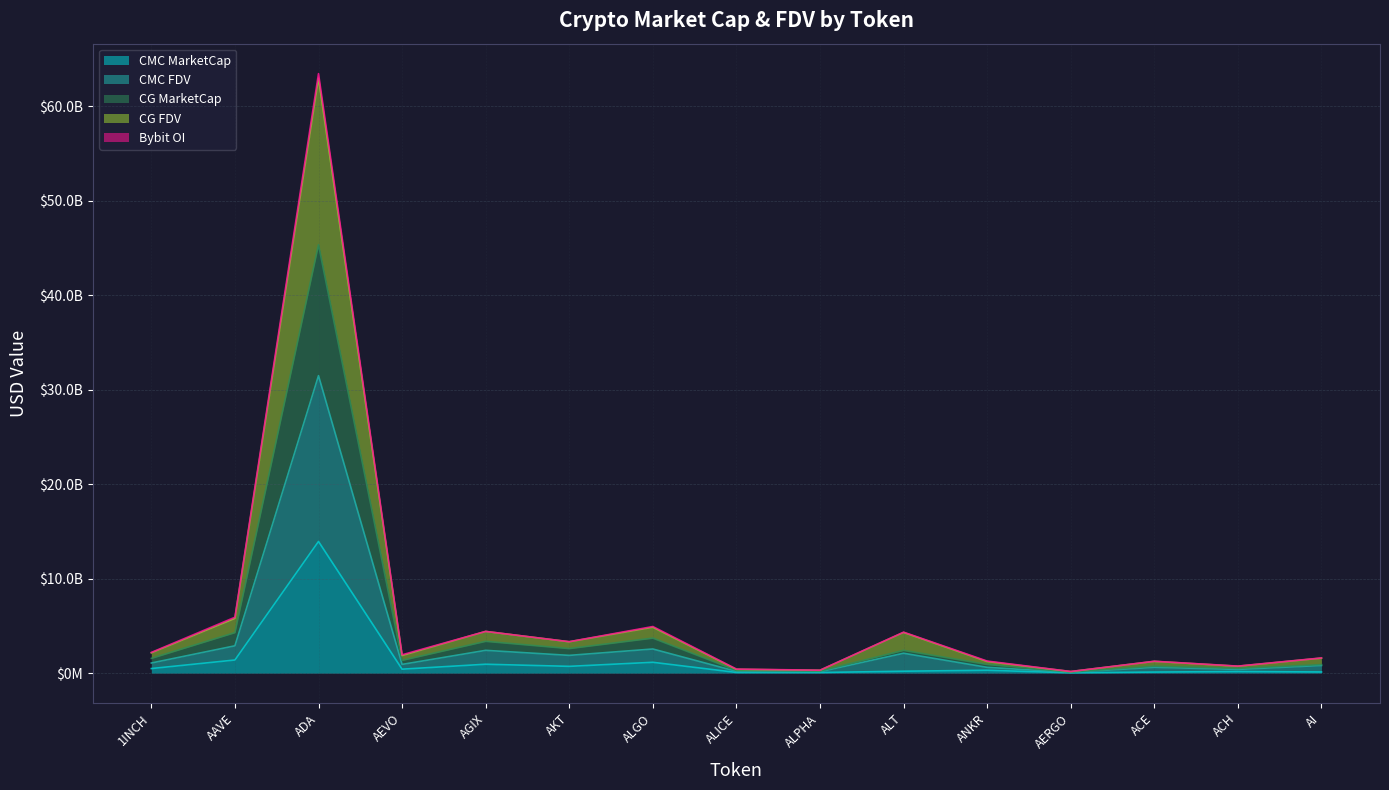

True or false: CG_FDV and CMC_MarketCap cross at least once.

False